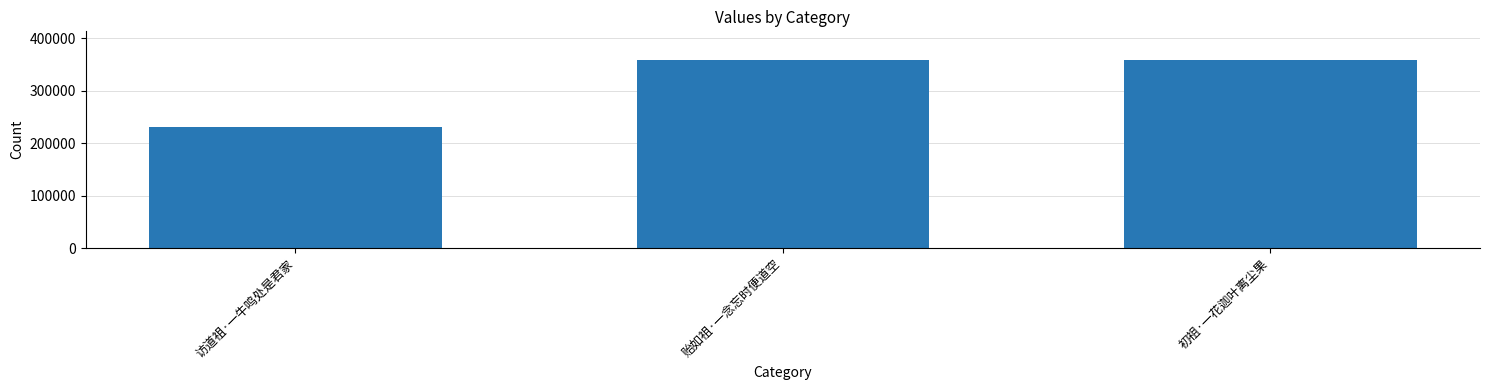

What value does the data have at 初祖·一花迦叶离尘果?

359425